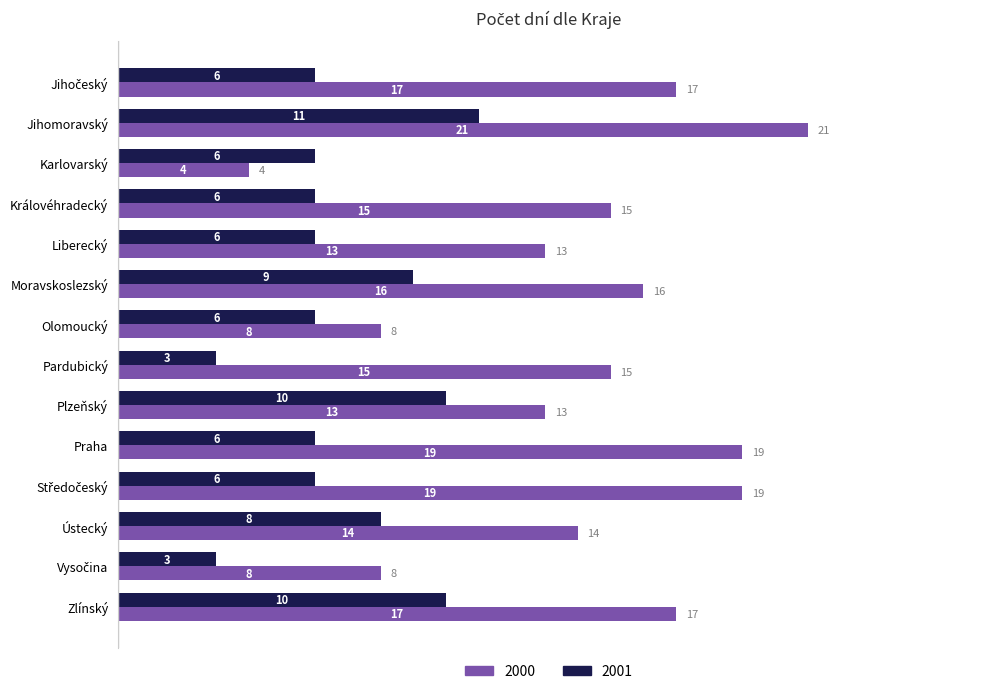

Which category has the highest value across all series?

Jihomoravský